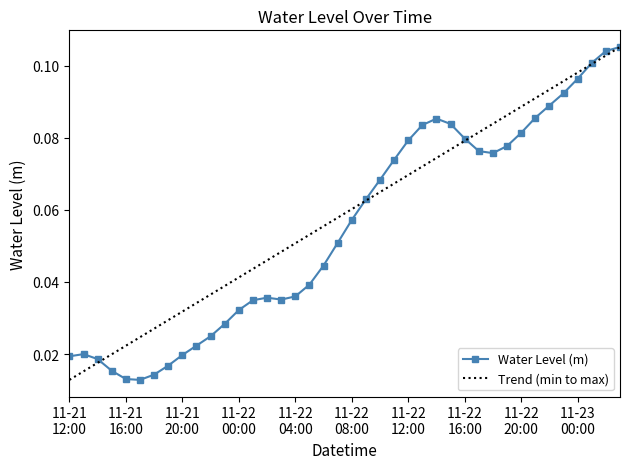

Is this an area chart (filled region under the line)?

No